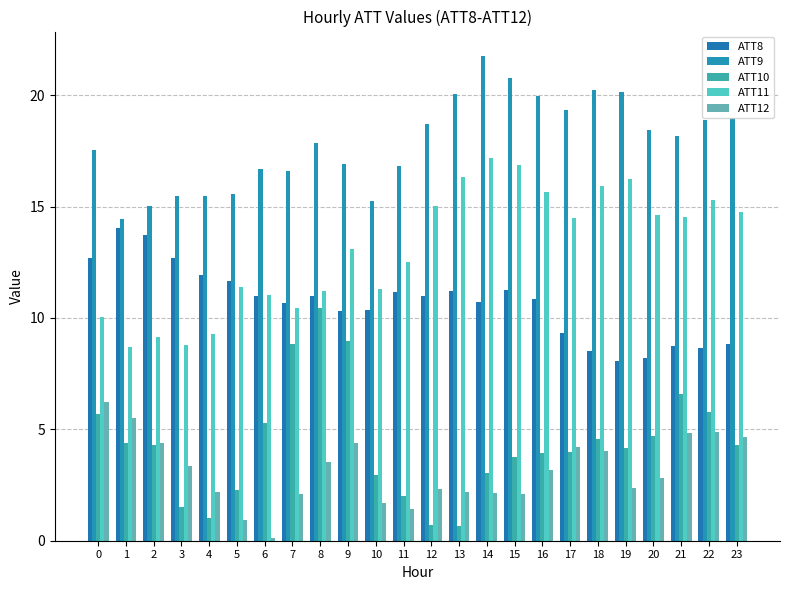

Rank the series at 22 from lowest to highest value.

ATT12, ATT10, ATT8, ATT11, ATT9